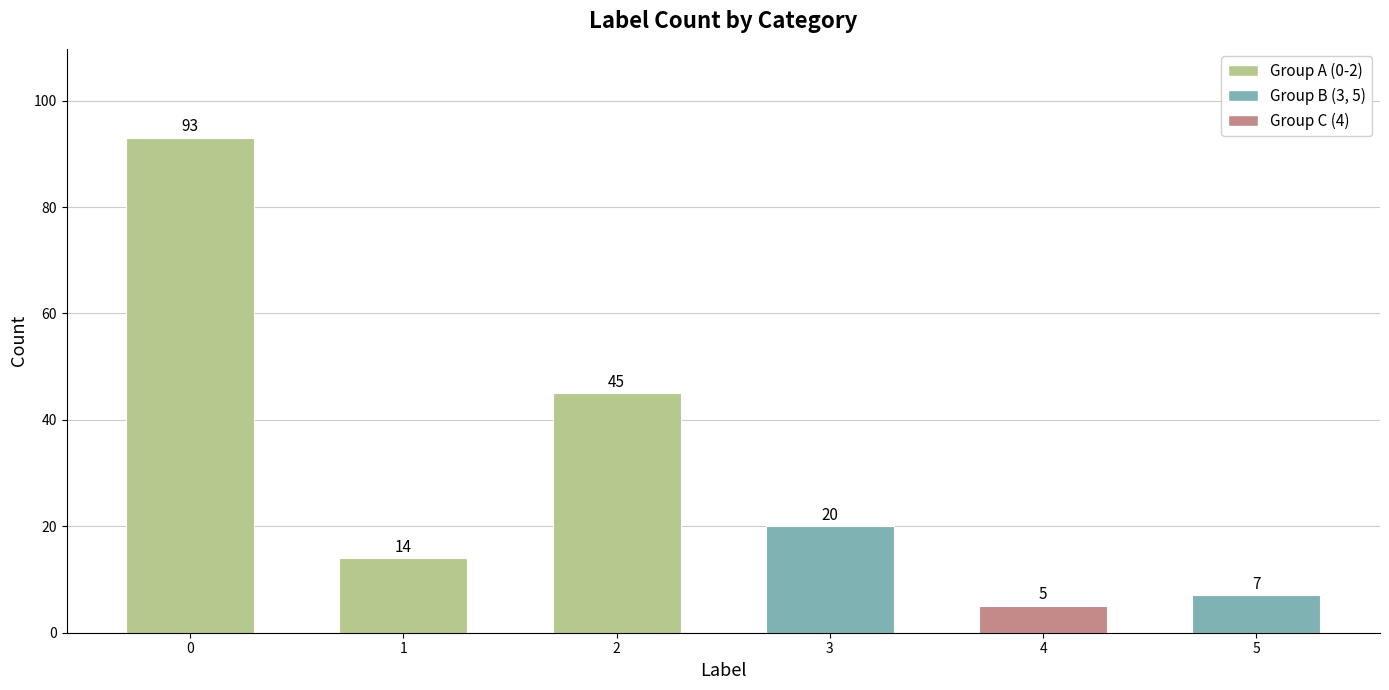

What is the difference between the maximum and minimum values?

88